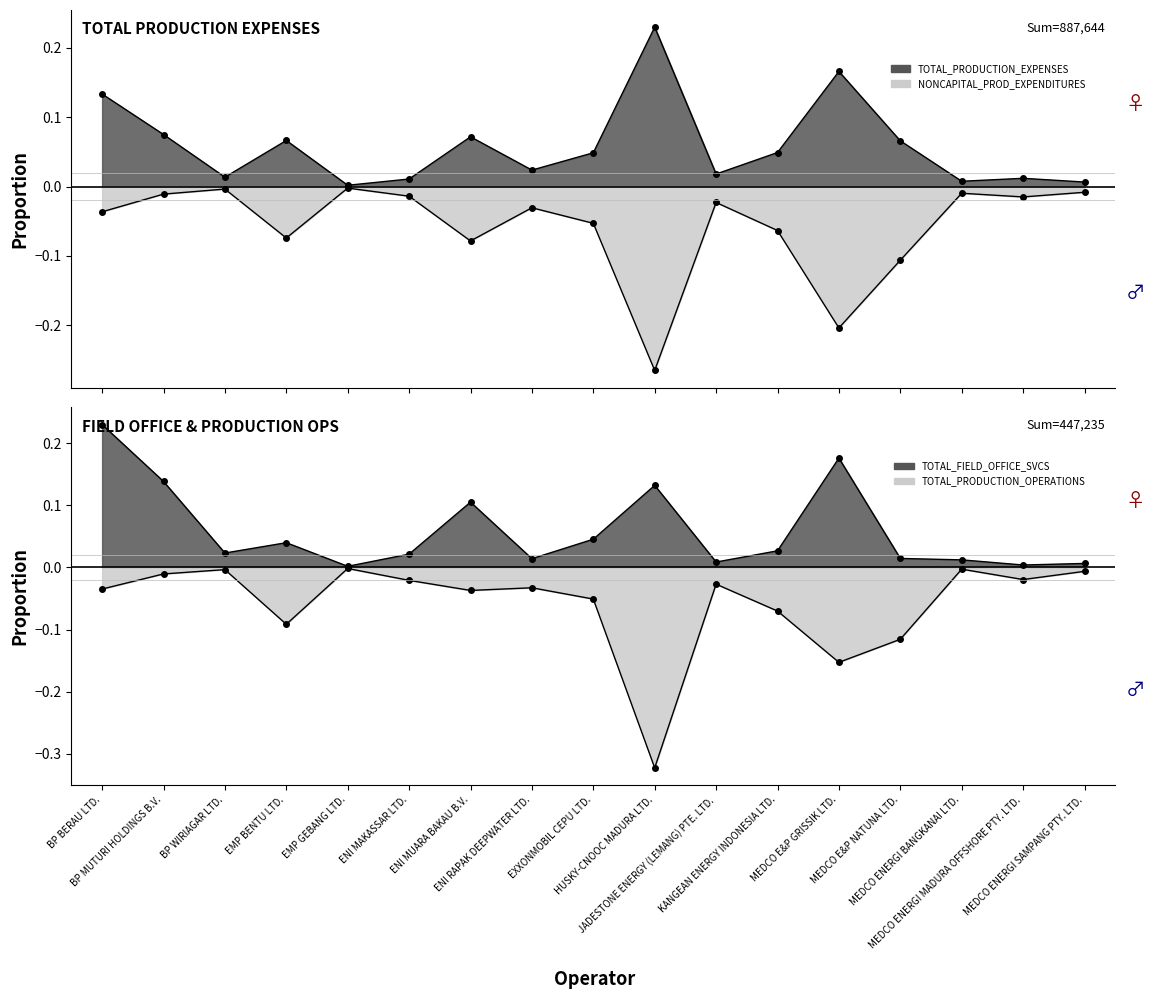

Reading left to right, transcribe all the data shown in this chart.

TOTAL_PRODUCTION_EXPENSES: BP BERAU LTD.=0.1	BP MUTURI HOLDINGS B.V.=0.1	BP WIRIAGAR LTD.=0.0	EMP BENTU LTD.=0.1	EMP GEBANG LTD.=0.0	ENI MAKASSAR LTD.=0.0	ENI MUARA BAKAU B.V.=0.1	ENI RAPAK DEEPWATER LTD.=0.0	EXXONMOBIL CEPU LTD.=0.0	HUSKY-CNOOC MADURA LTD.=0.2	JADESTONE ENERGY (LEMANG) PTE. LTD.=0.0	KANGEAN ENERGY INDONESIA LTD.=0.0	MEDCO E&P GRISSIK LTD.=0.2	MEDCO E&P NATUNA LTD.=0.1	MEDCO ENERGI BANGKANAI LTD.=0.0	MEDCO ENERGI MADURA OFFSHORE PTY. LTD.=0.0	MEDCO ENERGI SAMPANG PTY. LTD.=0.0
NONCAPITAL_PROD_EXPENDITURES: BP BERAU LTD.=-0.0	BP MUTURI HOLDINGS B.V.=-0.0	BP WIRIAGAR LTD.=-0.0	EMP BENTU LTD.=-0.1	EMP GEBANG LTD.=-0.0	ENI MAKASSAR LTD.=-0.0	ENI MUARA BAKAU B.V.=-0.1	ENI RAPAK DEEPWATER LTD.=-0.0	EXXONMOBIL CEPU LTD.=-0.1	HUSKY-CNOOC MADURA LTD.=-0.3	JADESTONE ENERGY (LEMANG) PTE. LTD.=-0.0	KANGEAN ENERGY INDONESIA LTD.=-0.1	MEDCO E&P GRISSIK LTD.=-0.2	MEDCO E&P NATUNA LTD.=-0.1	MEDCO ENERGI BANGKANAI LTD.=-0.0	MEDCO ENERGI MADURA OFFSHORE PTY. LTD.=-0.0	MEDCO ENERGI SAMPANG PTY. LTD.=-0.0
TOTAL_FIELD_OFFICE_SVCS: BP BERAU LTD.=0.2	BP MUTURI HOLDINGS B.V.=0.1	BP WIRIAGAR LTD.=0.0	EMP BENTU LTD.=0.0	EMP GEBANG LTD.=0.0	ENI MAKASSAR LTD.=0.0	ENI MUARA BAKAU B.V.=0.1	ENI RAPAK DEEPWATER LTD.=0.0	EXXONMOBIL CEPU LTD.=0.0	HUSKY-CNOOC MADURA LTD.=0.1	JADESTONE ENERGY (LEMANG) PTE. LTD.=0.0	KANGEAN ENERGY INDONESIA LTD.=0.0	MEDCO E&P GRISSIK LTD.=0.2	MEDCO E&P NATUNA LTD.=0.0	MEDCO ENERGI BANGKANAI LTD.=0.0	MEDCO ENERGI MADURA OFFSHORE PTY. LTD.=0.0	MEDCO ENERGI SAMPANG PTY. LTD.=0.0
TOTAL_PRODUCTION_OPERATIONS: BP BERAU LTD.=-0.0	BP MUTURI HOLDINGS B.V.=-0.0	BP WIRIAGAR LTD.=-0.0	EMP BENTU LTD.=-0.1	EMP GEBANG LTD.=-0.0	ENI MAKASSAR LTD.=-0.0	ENI MUARA BAKAU B.V.=-0.0	ENI RAPAK DEEPWATER LTD.=-0.0	EXXONMOBIL CEPU LTD.=-0.1	HUSKY-CNOOC MADURA LTD.=-0.3	JADESTONE ENERGY (LEMANG) PTE. LTD.=-0.0	KANGEAN ENERGY INDONESIA LTD.=-0.1	MEDCO E&P GRISSIK LTD.=-0.2	MEDCO E&P NATUNA LTD.=-0.1	MEDCO ENERGI BANGKANAI LTD.=-0.0	MEDCO ENERGI MADURA OFFSHORE PTY. LTD.=-0.0	MEDCO ENERGI SAMPANG PTY. LTD.=-0.0